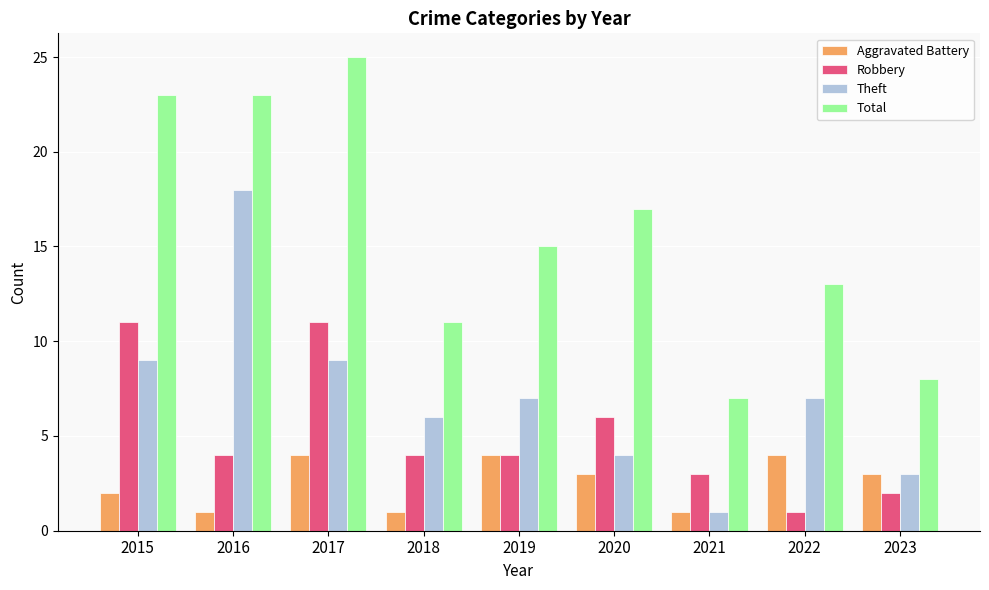

At which label does Aggravated Battery first exceed 3?

2017